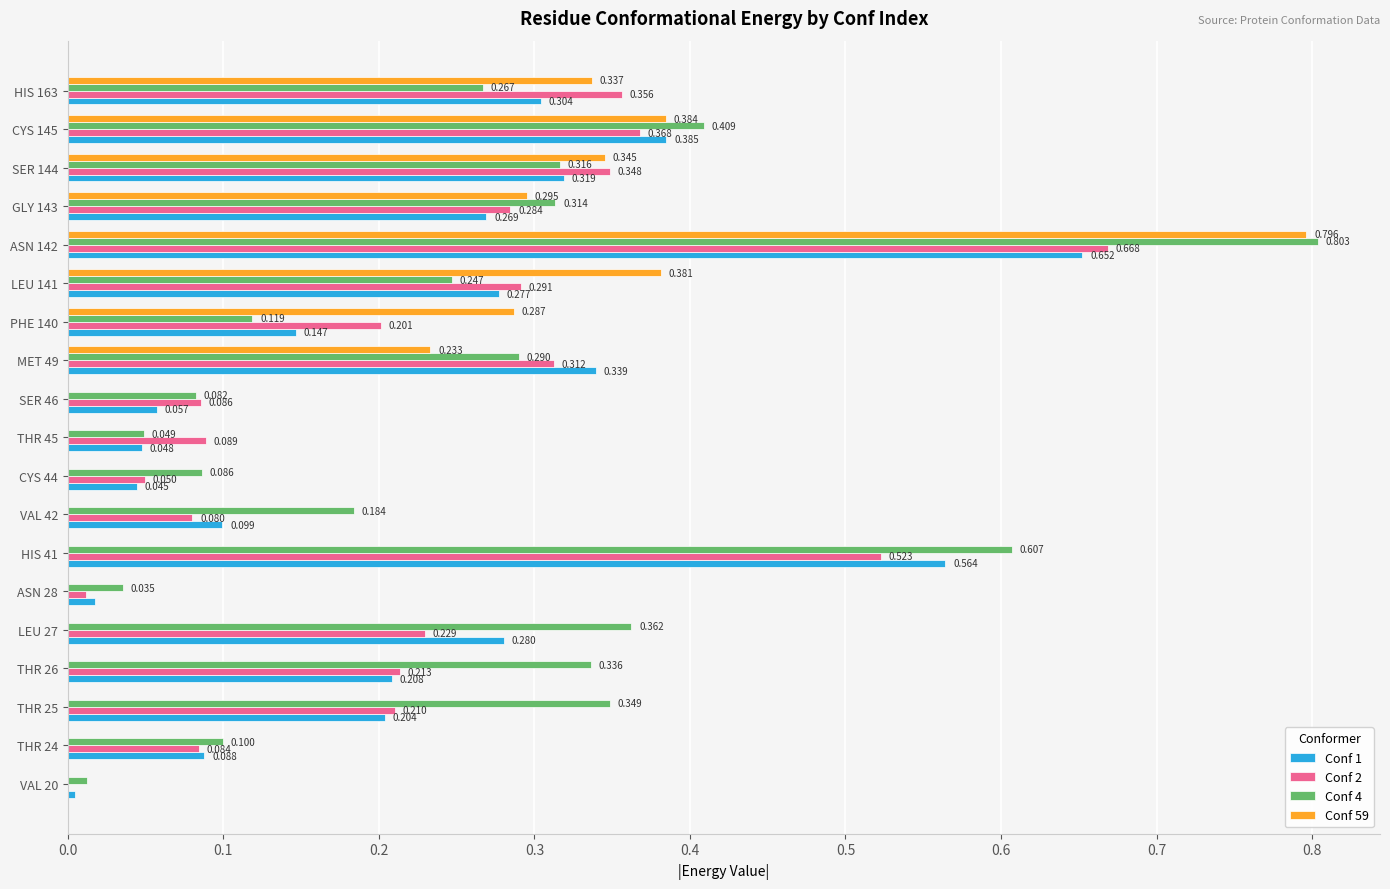

What are all the series names shown in the legend?

Conf 1, Conf 2, Conf 4, Conf 59